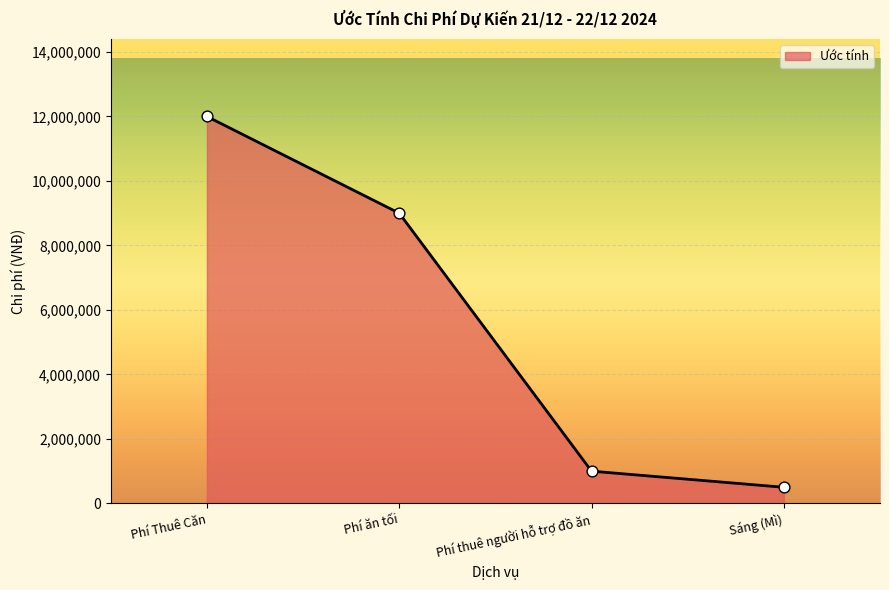

What is the ratio of the value at Phí thuê người hỗ trợ đồ ăn to the value at Phí ăn tối?

0.1